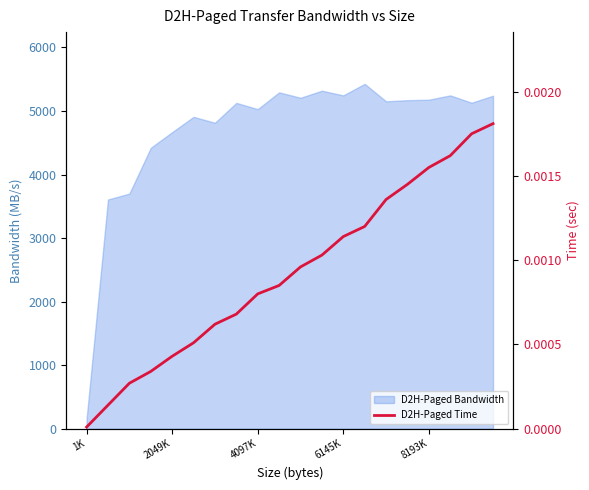

How many lines are shown in the chart?

1